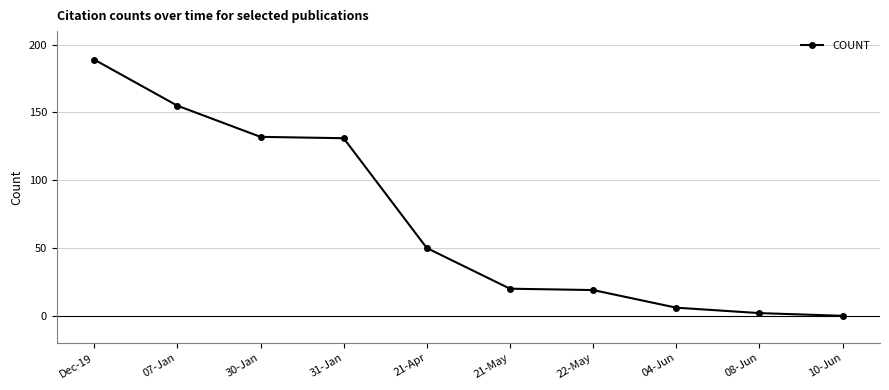

True or false: the data shows 132 at 30-Jan.

True